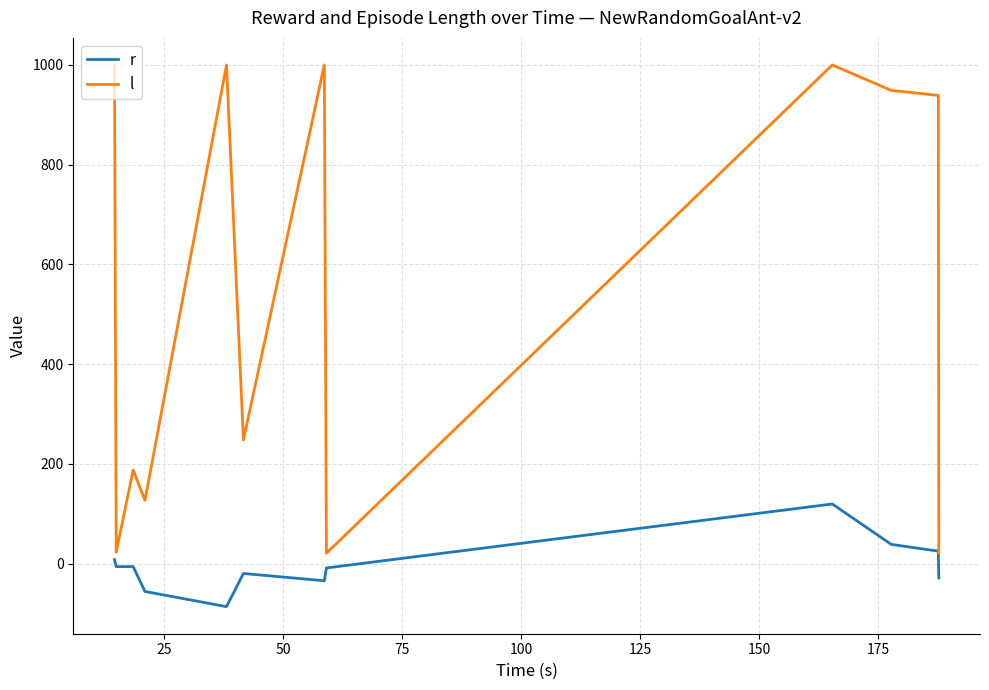

Which series has the largest range (max minus min)?

l